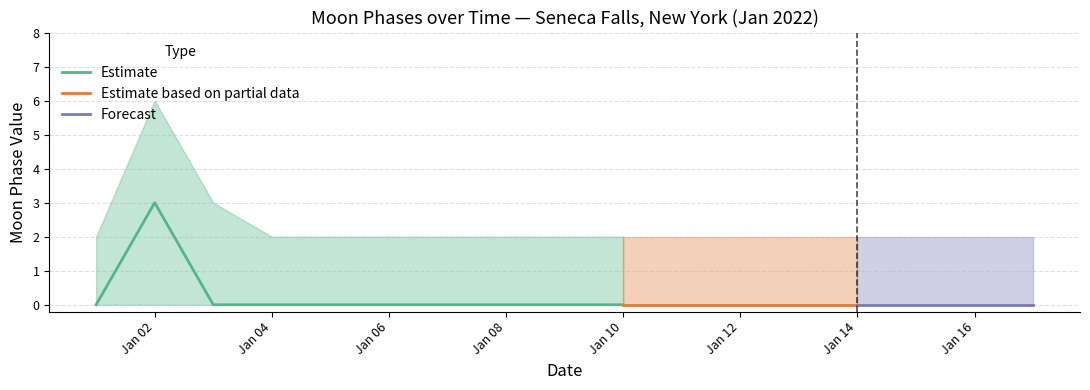

What value does the Moon Phases upper series have at 2022-01-11?

2